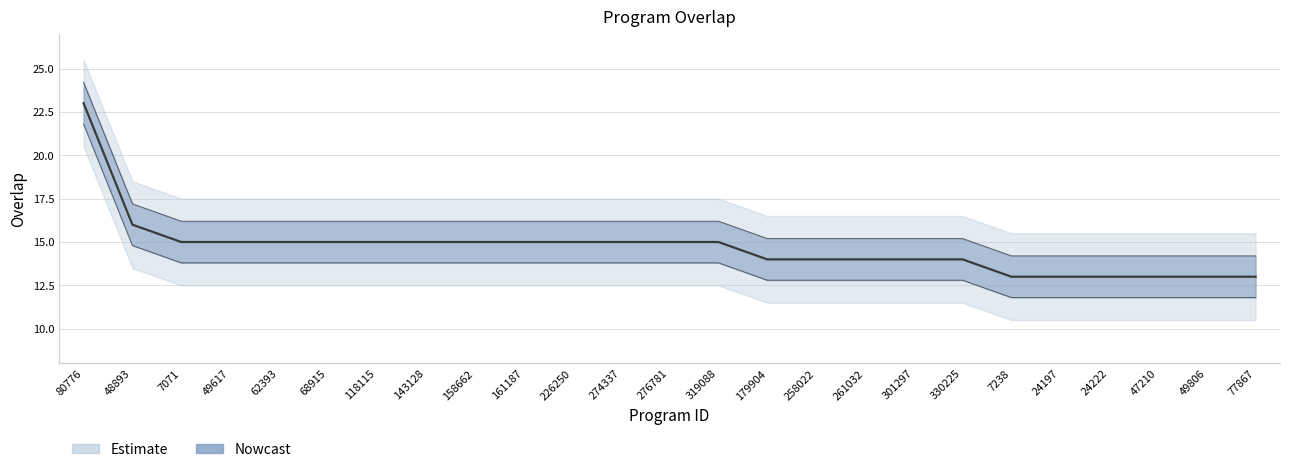

Reading right to left, list all the values displayed in this chart.

13	13	13	13	13	13	14	14	14	14	14	15	15	15	15	15	15	15	15	15	15	15	15	16	23